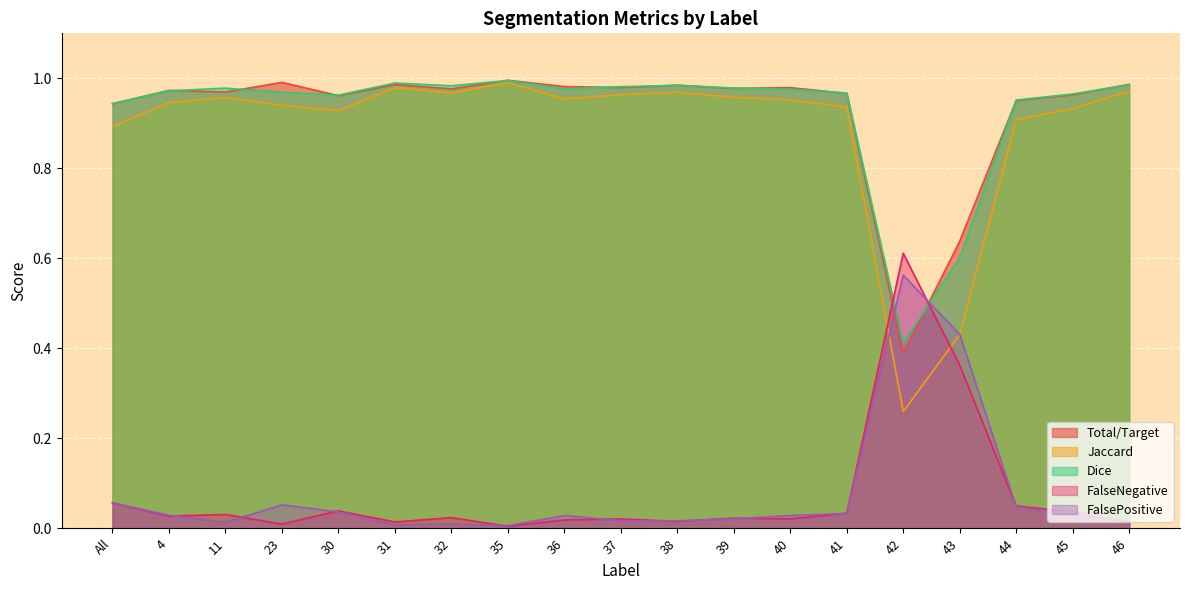

Which series has the largest total across all categories?

Total/Target